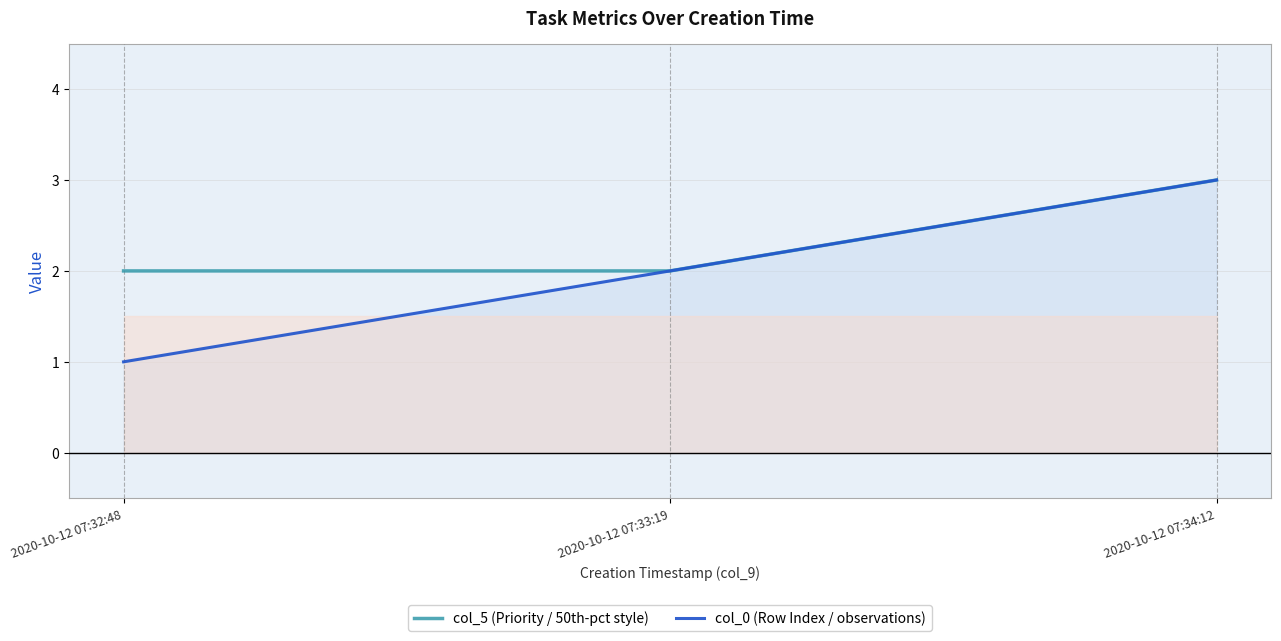

Does the chart have visible grid lines?

Yes